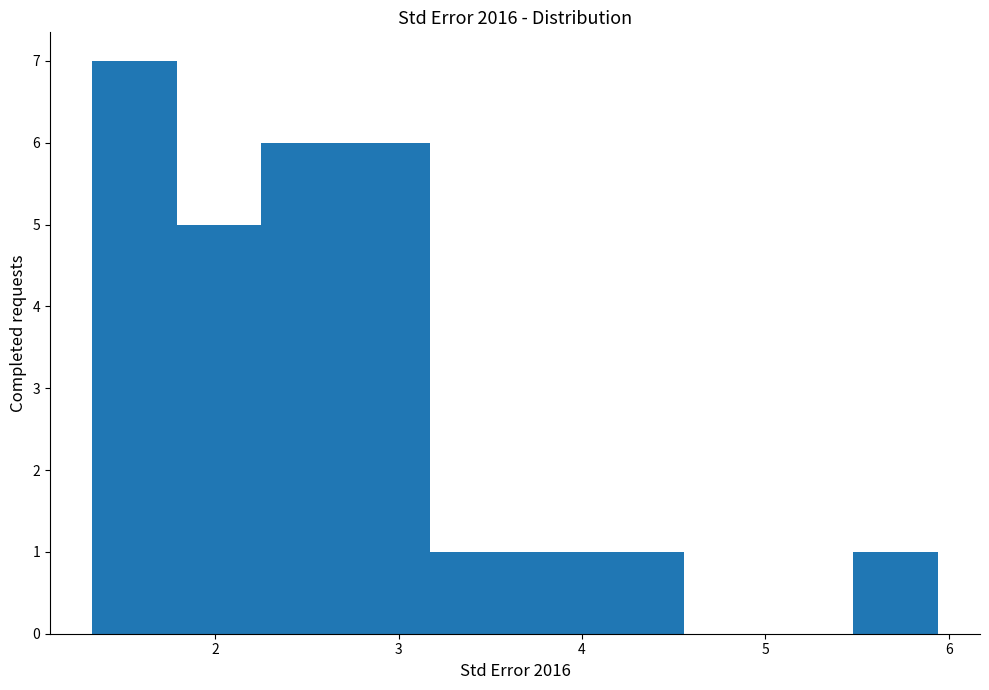

Reading left to right, list every bar in this chart as the range it spans on the x-axis followed by its height. Neither the bar edges nor the heights are printed on the chart, so give them approximately, as read against the axes.

1.3 to 1.8: 7
1.8 to 2.3: 5
2.3 to 2.7: 6
2.7 to 3.2: 6
3.2 to 3.6: 1
3.6 to 4.1: 1
4.1 to 4.6: 1
4.6 to 5.0: 0
5.0 to 5.5: 0
5.5 to 5.9: 1